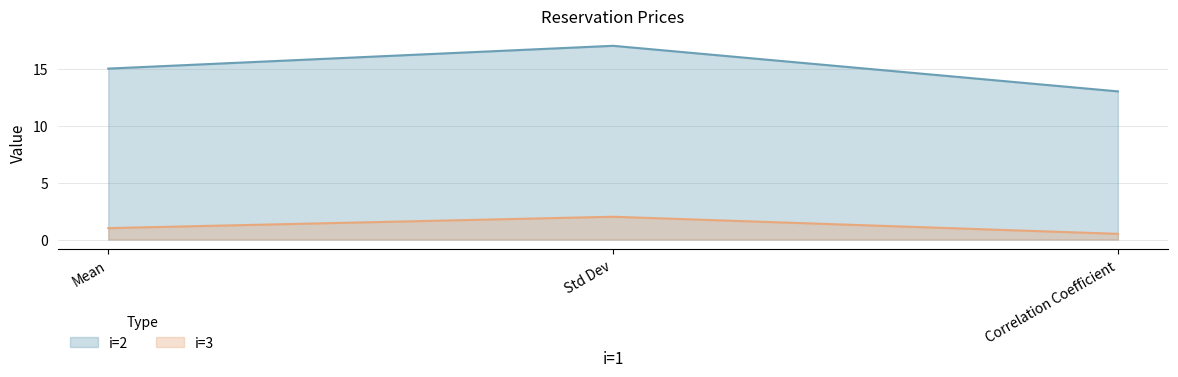

Where is i=3 nearest to the value 1?

Mean